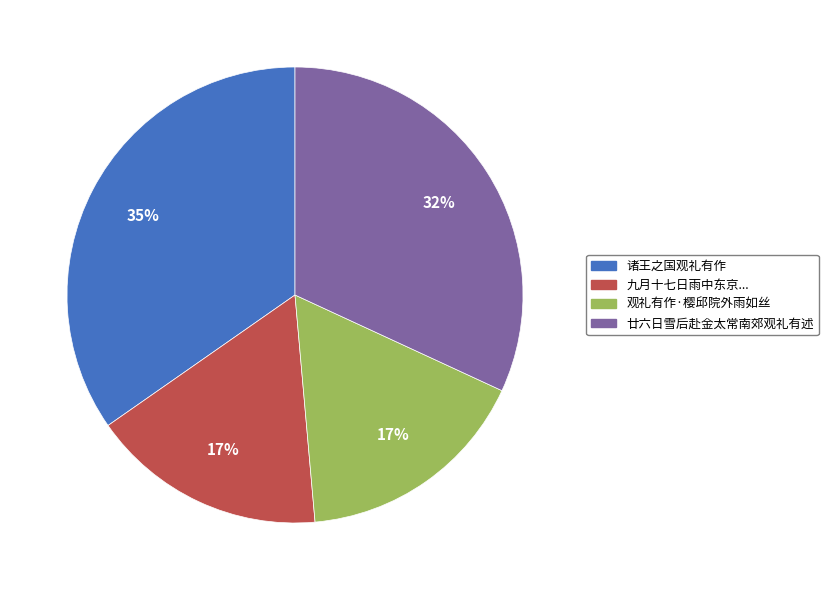

Is there any slice that represents more than half of the pie?

No